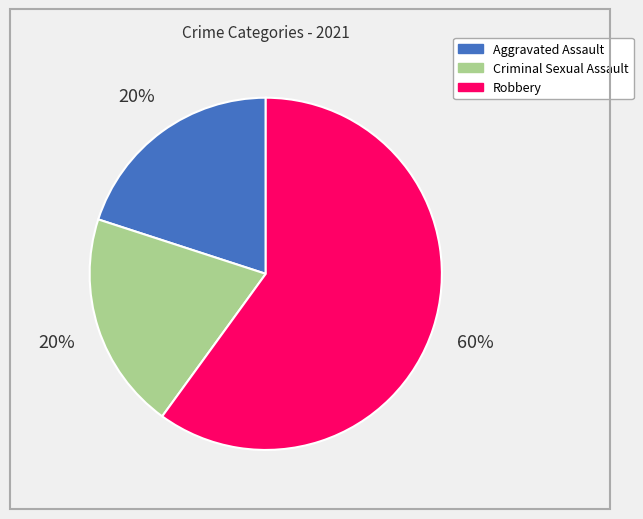

To the nearest percent, what is the average slice percentage?

33%